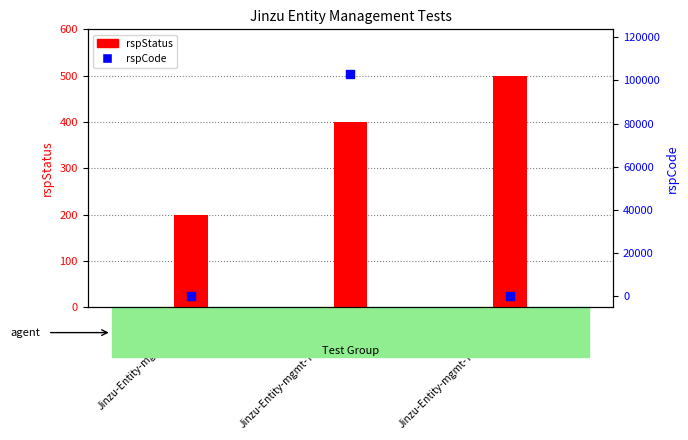

What are all the series names shown in the legend?

rspStatus, rspCode